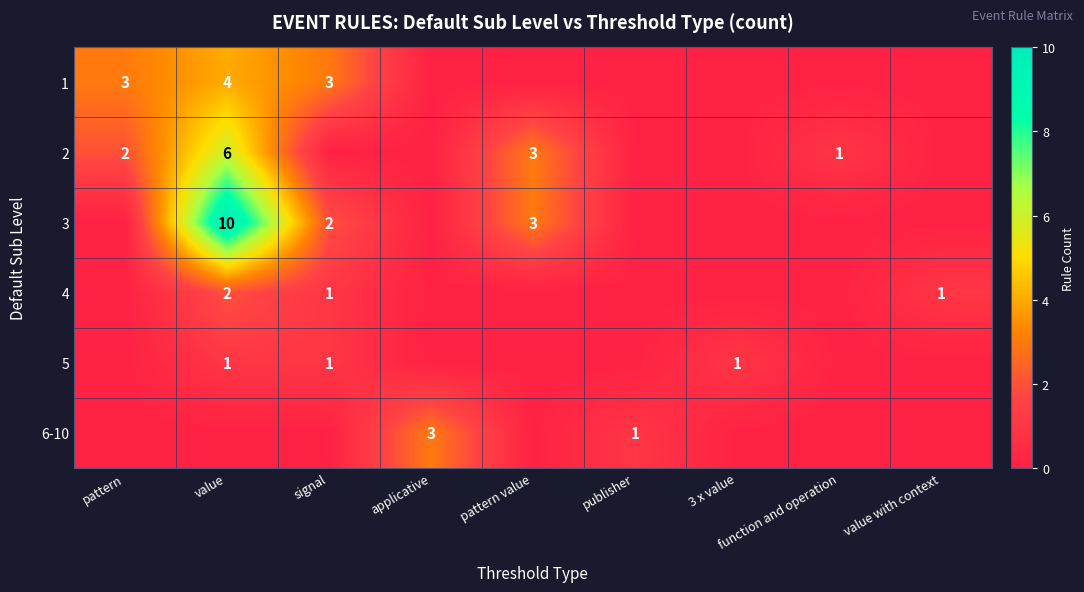

The 4 series shows 2 at value with context. True or false?

False